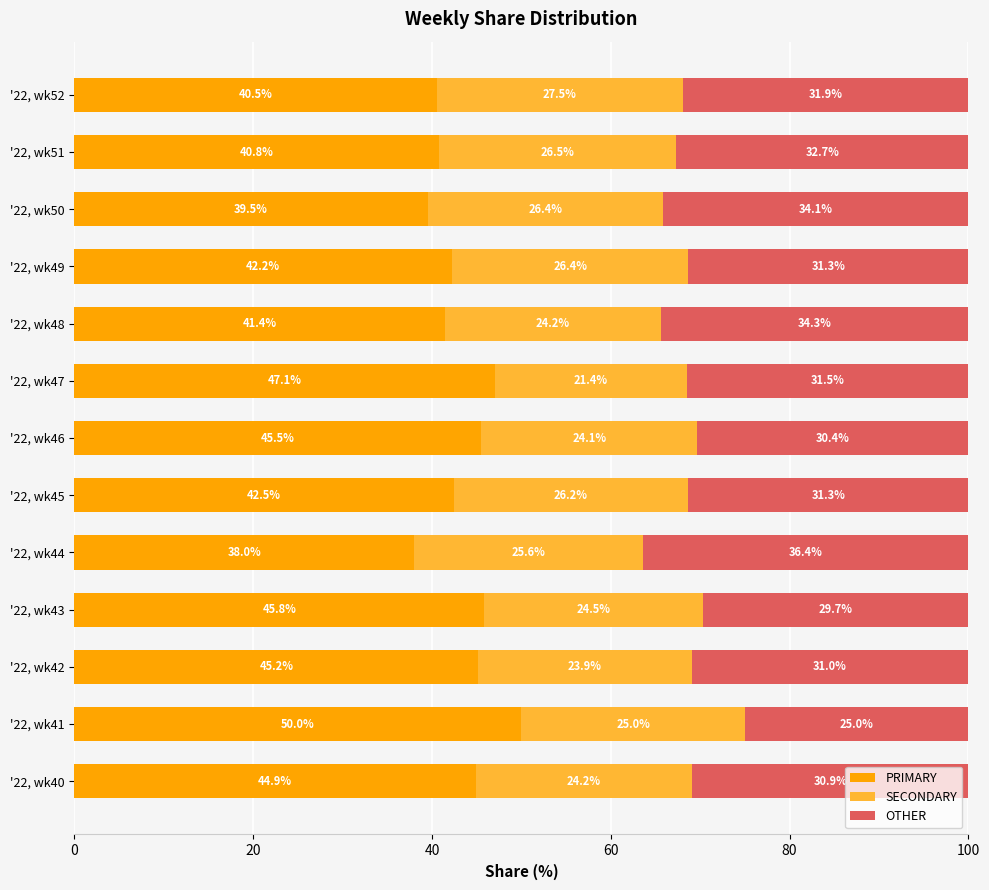

Which category has the lowest value in the PRIMARY series?

'22, wk44